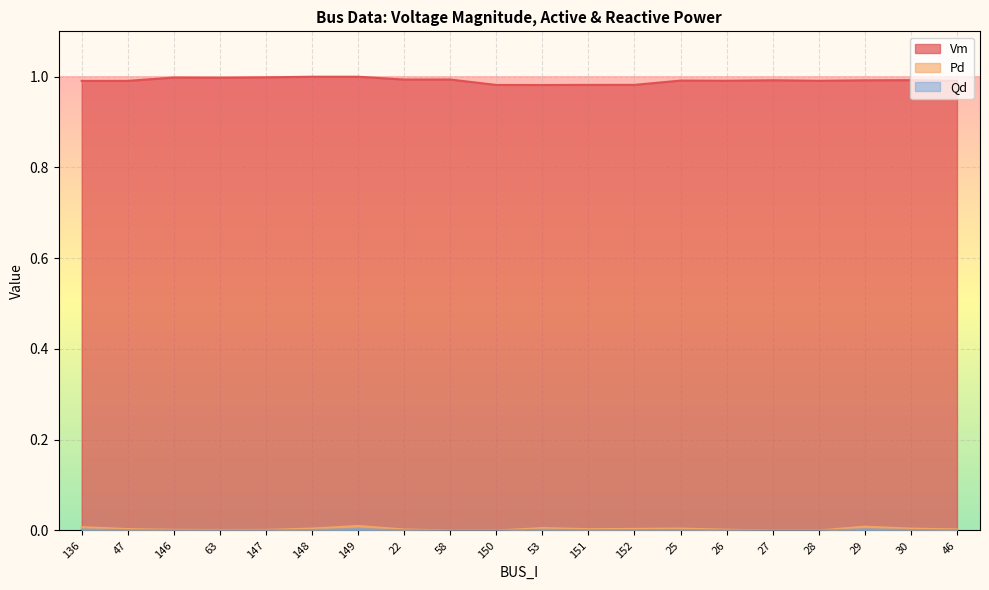

Which series has the largest range (max minus min)?

Vm